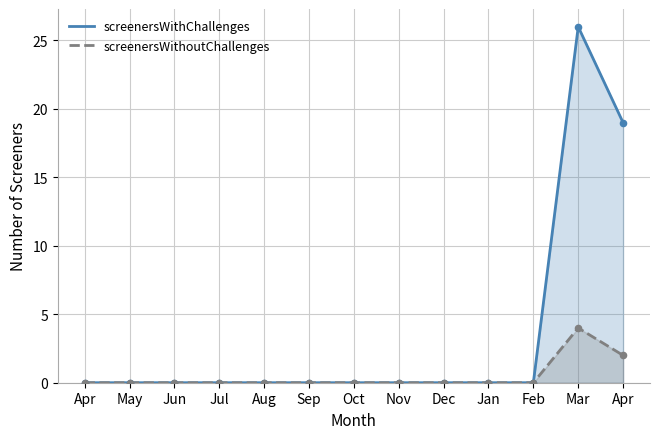

Is the value of screenersWithoutChallenges at Mar greater than the value of screenersWithChallenges at Aug?

Yes